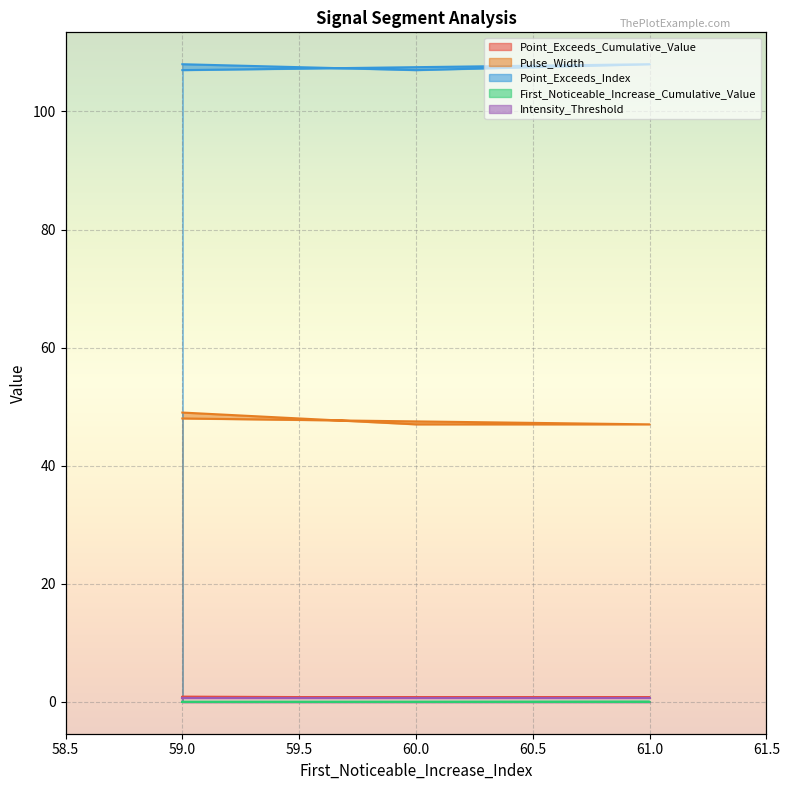

How many positive values does the First_Noticeable_Increase_Cumulative_Value series have?

1